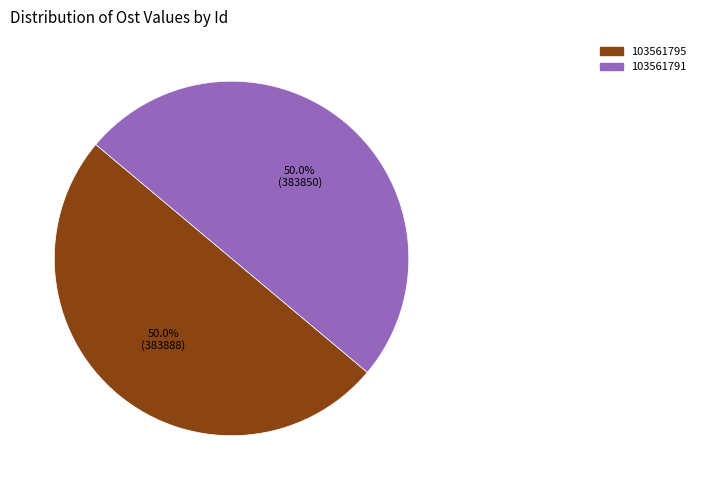

How many slices are in this pie chart?

2